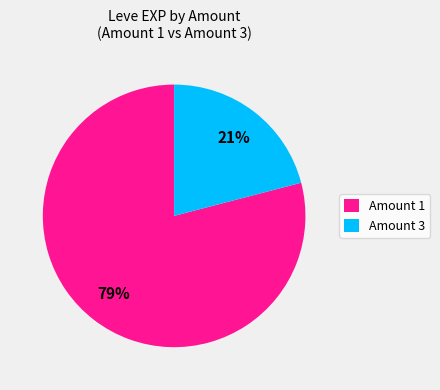

Which has a higher value, Amount 1 or Amount 3?

Amount 1